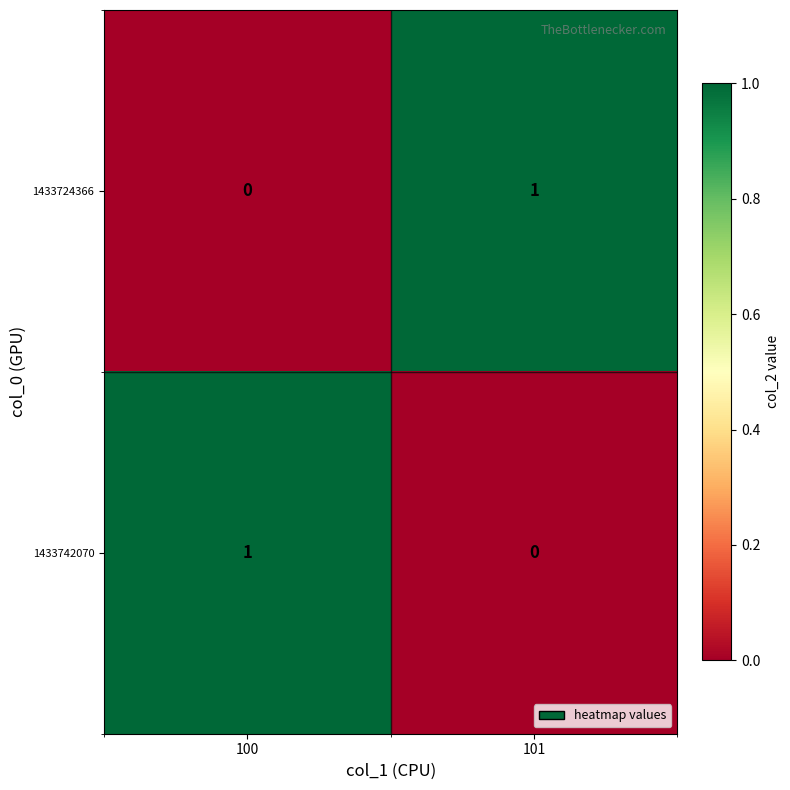

Count the number of data series in this chart.

2